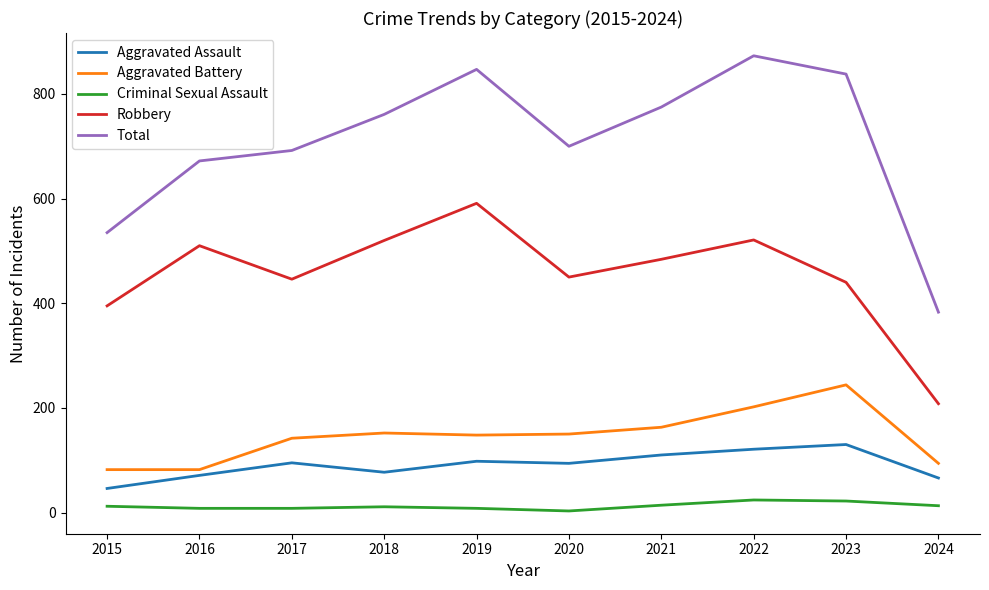

Which series has the largest total across all categories?

Total